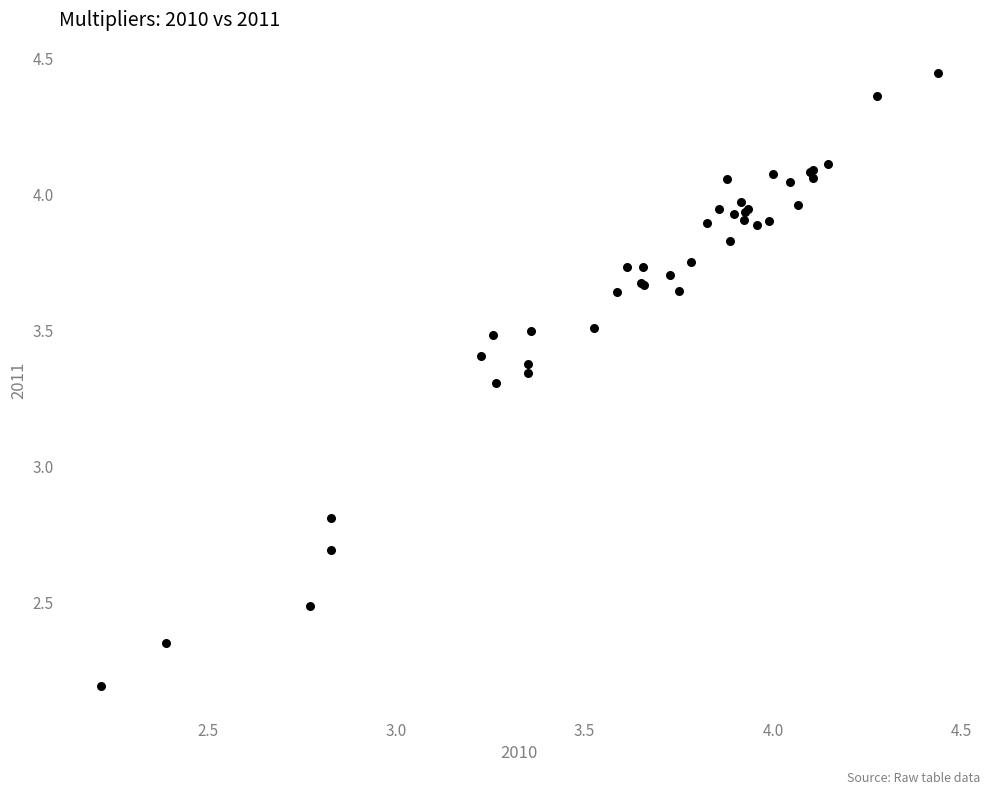

What Y value in the scatter plot is closest to 3?

2.8